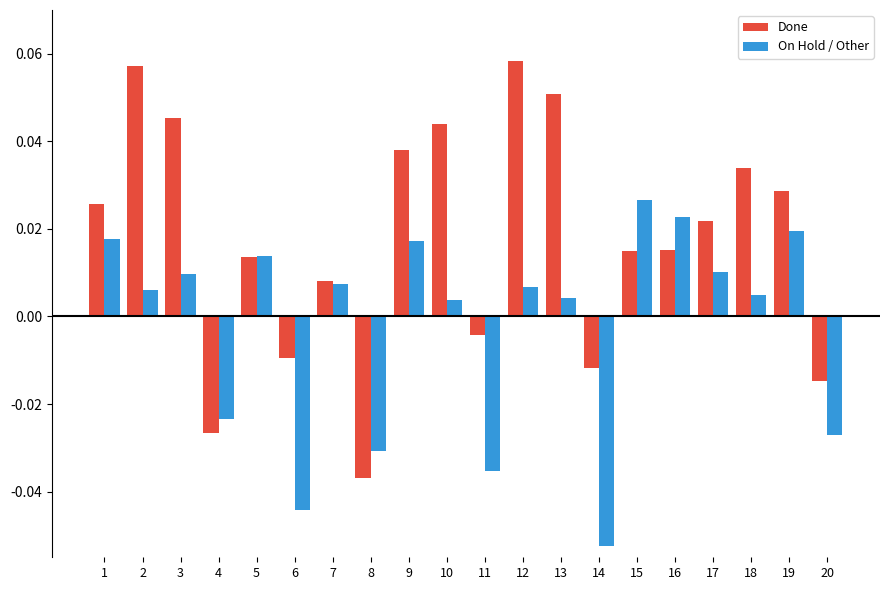

Which series has the widest spread of values?

Done